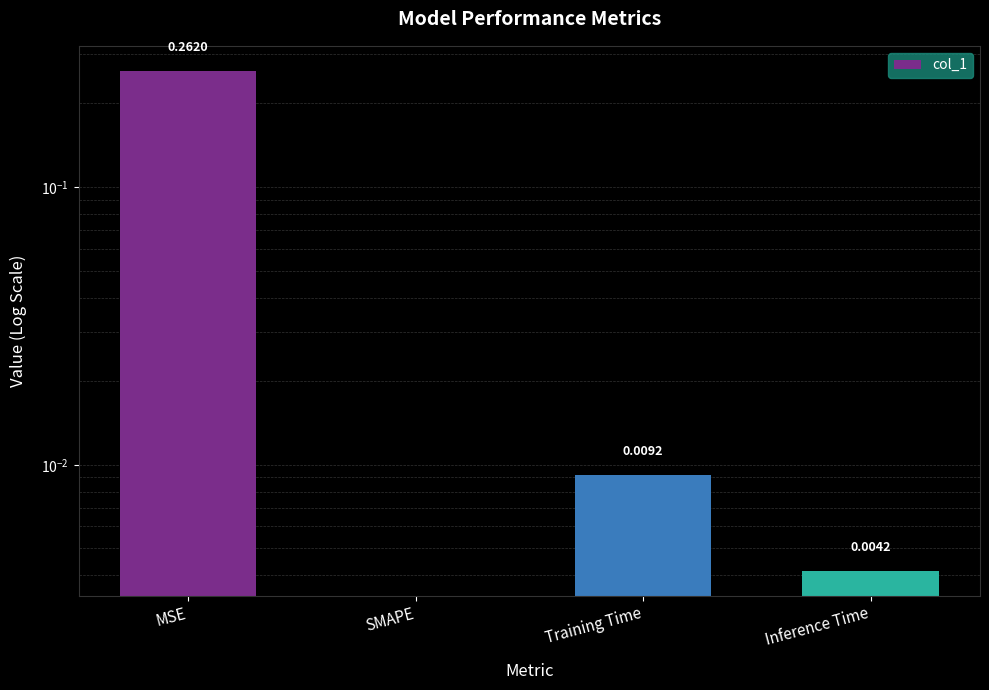

Which has a higher value, Inference Time or MSE?

MSE